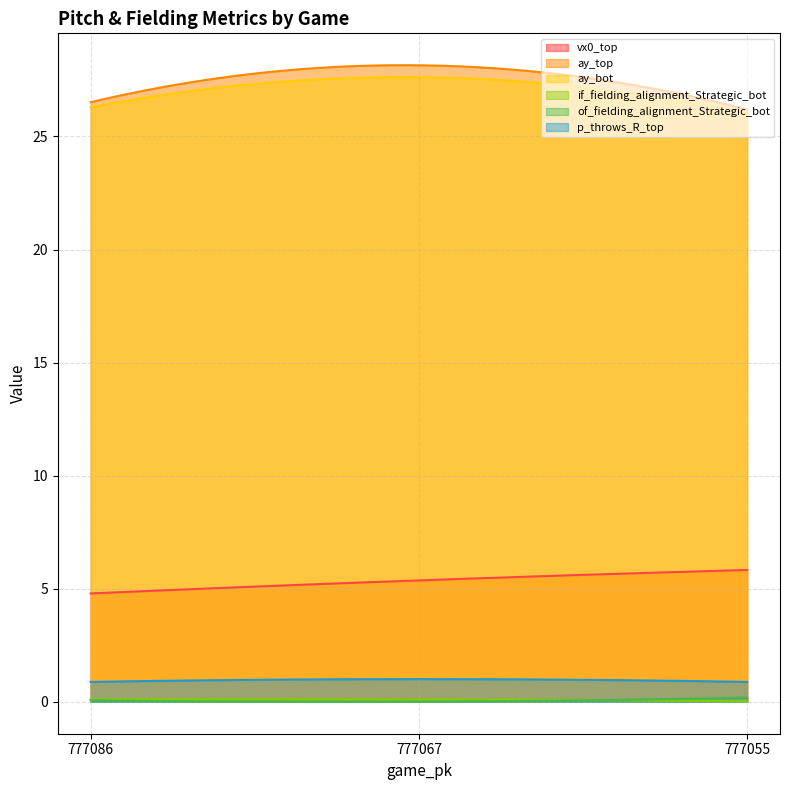

What is the average value of the ay_top series?

27.5